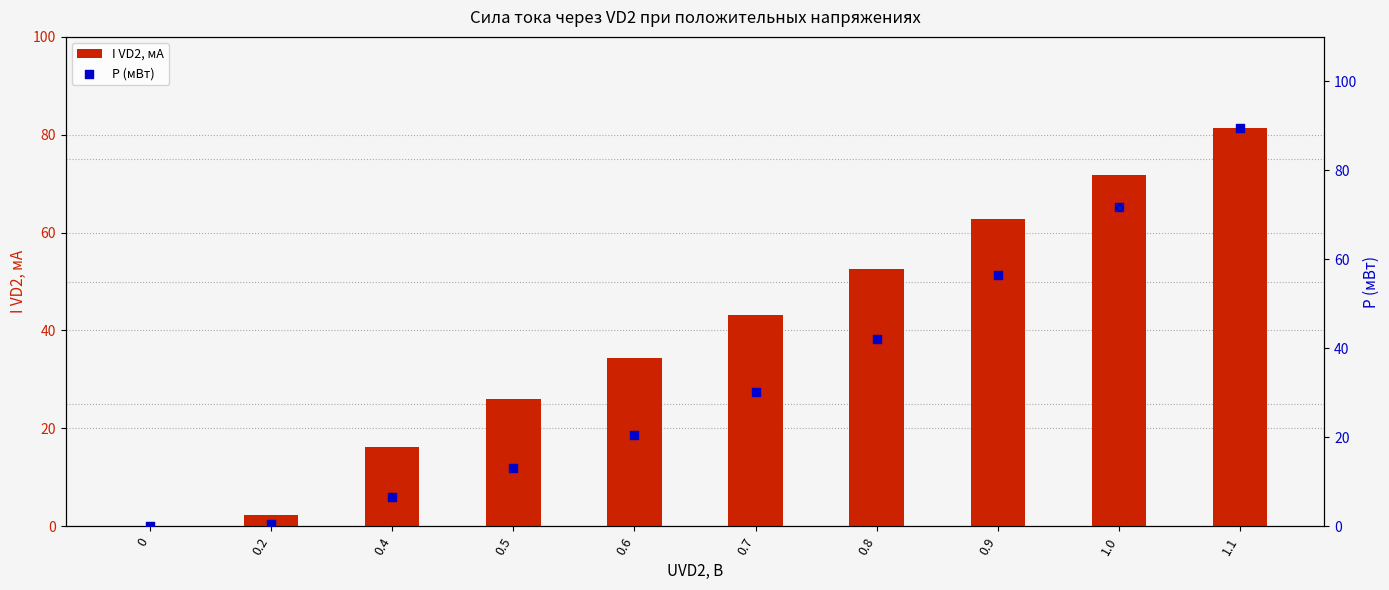

Is the value of I VD2, мА at 0.5 greater than the value of P (мВт) at 0.4?

Yes